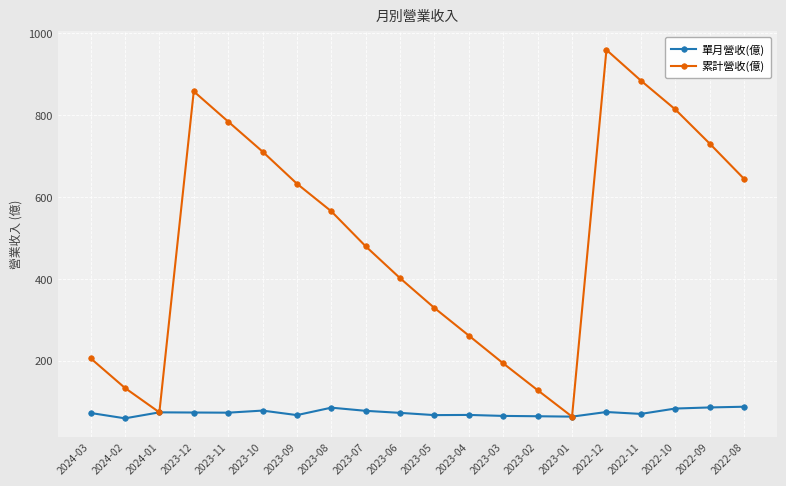

Is it true that 單月營收(億) equals 59.5 at 2024-02?

True